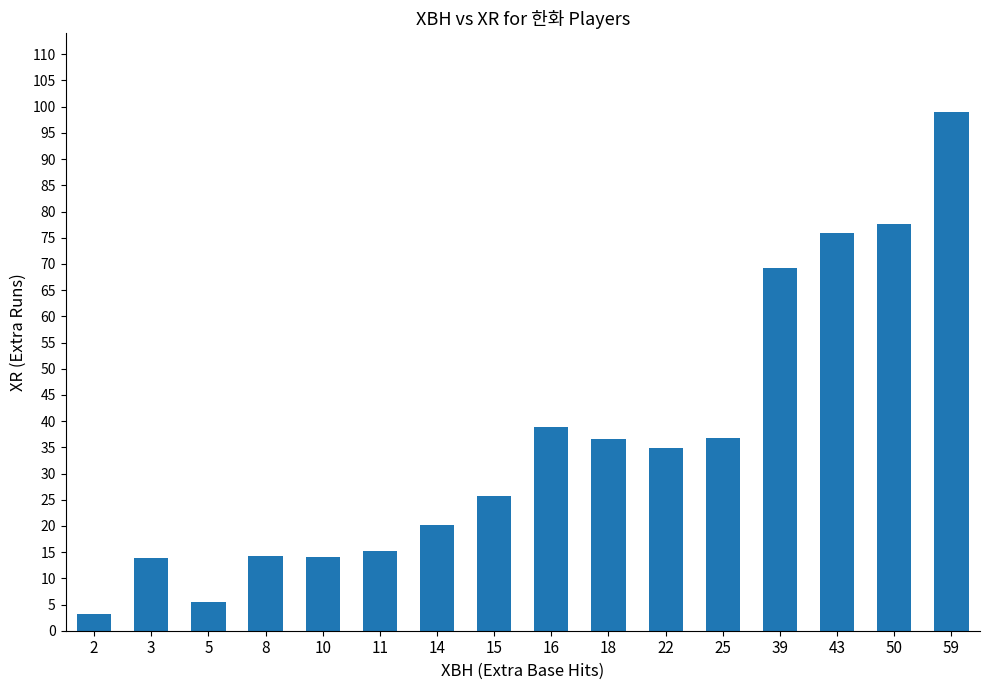

Which label corresponds to the largest value in the chart?

59